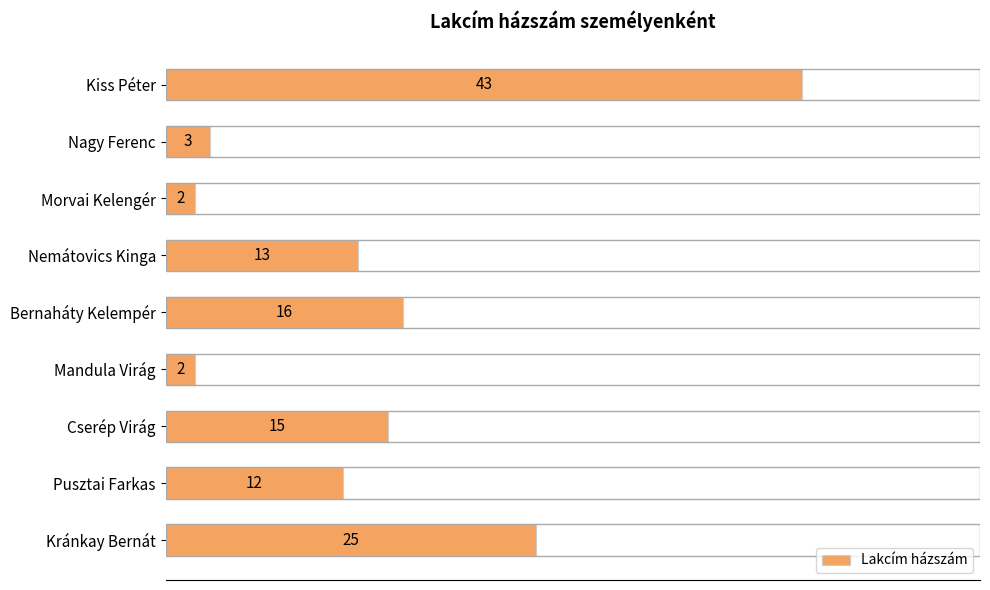

What position from the bottom is Nagy Ferenc?

8